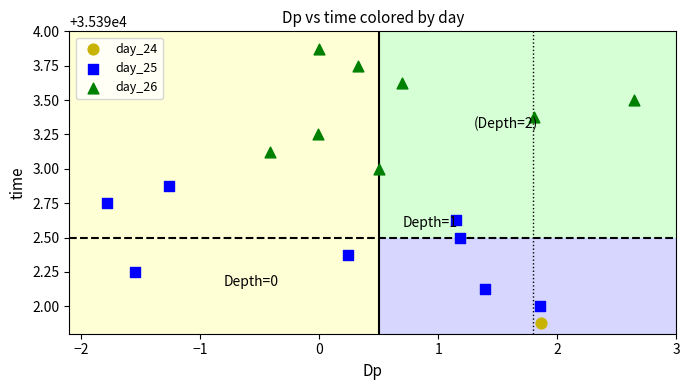

Which series reaches the minimum Y coordinate?

day_24